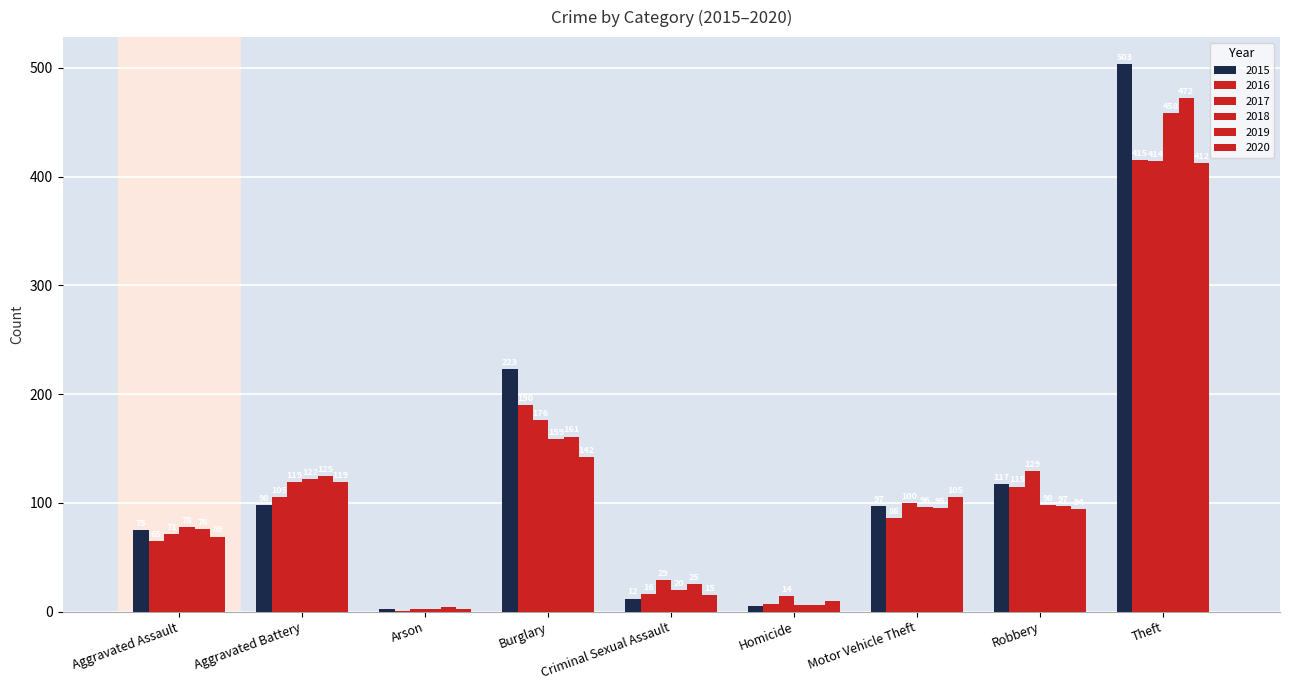

How many groups of bars are there?

9